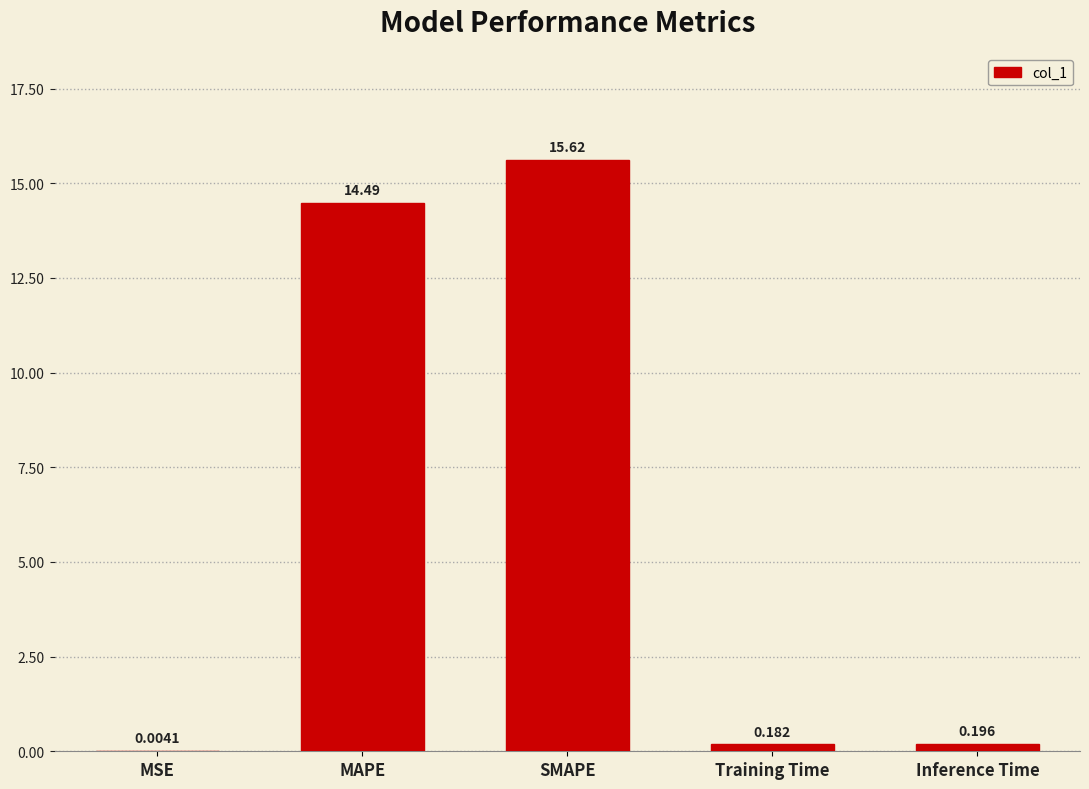

What is the sum of the values at SMAPE and MAPE?

30.1